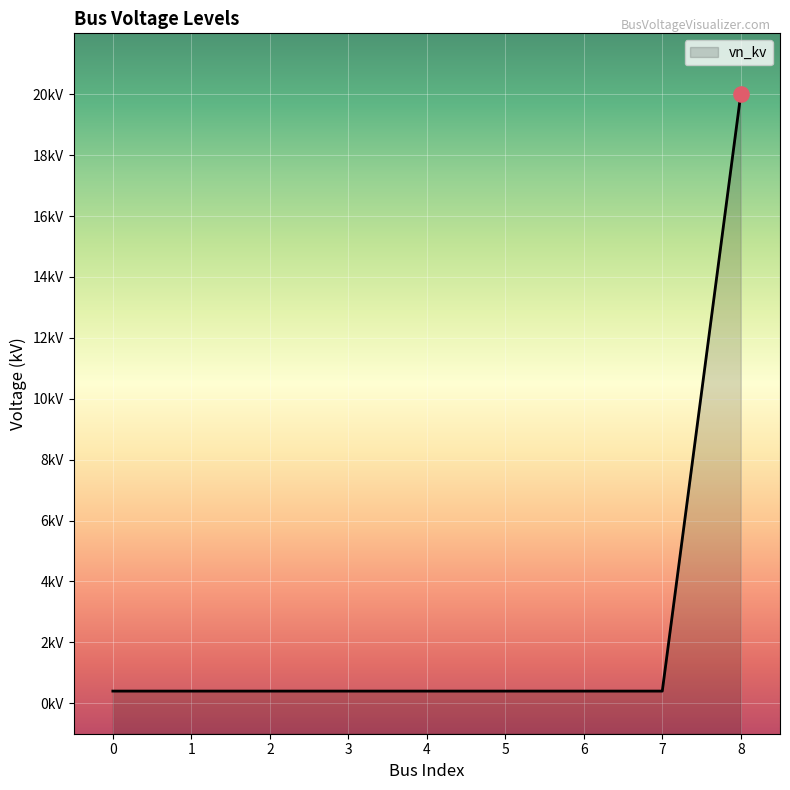

What is the change in value from 4 to 8?

+19.6